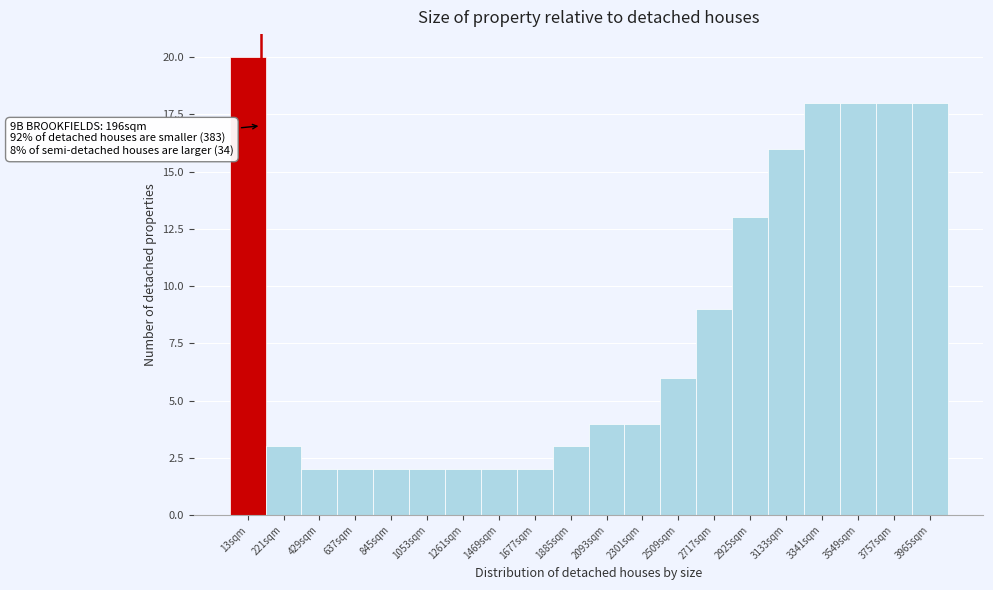

Reading right to left, transcribe all the data shown in this chart.

3965sqm=18	3757sqm=18	3549sqm=18	3341sqm=18	3133sqm=16	2925sqm=13	2717sqm=9	2509sqm=6	2301sqm=4	2093sqm=4	1885sqm=3	1677sqm=2	1469sqm=2	1261sqm=2	1053sqm=2	845sqm=2	637sqm=2	429sqm=2	221sqm=3	13sqm=20